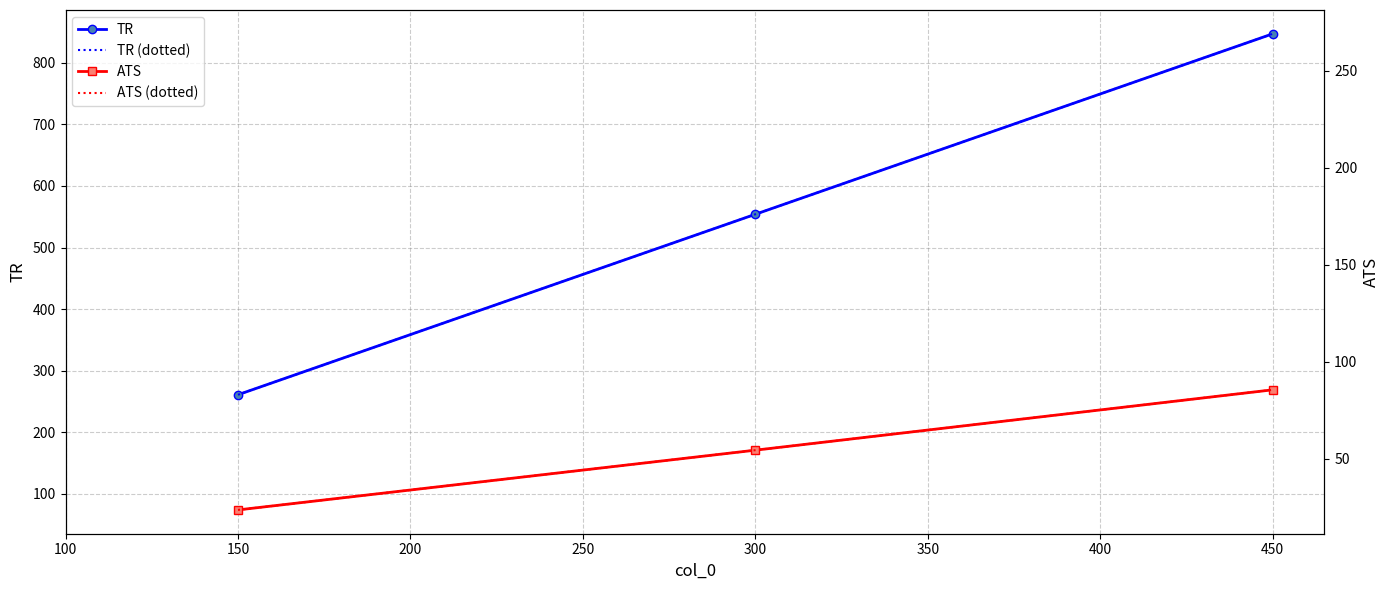

Which series changed the most between 150 and 300?

TR